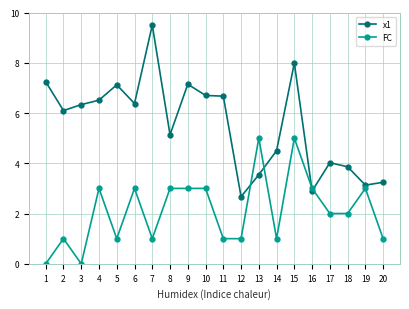

Reading left to right, transcribe all the data shown in this chart.

x1: 7.2	6.1	6.3	6.5	7.1	6.4	9.5	5.1	7.1	6.7	6.7	2.7	3.5	4.5	8.0	2.9	4.0	3.9	3.1	3.2
FC: 0.0	1.0	0.0	3.0	1.0	3.0	1.0	3.0	3.0	3.0	1.0	1.0	5.0	1.0	5.0	3.0	2.0	2.0	3.0	1.0